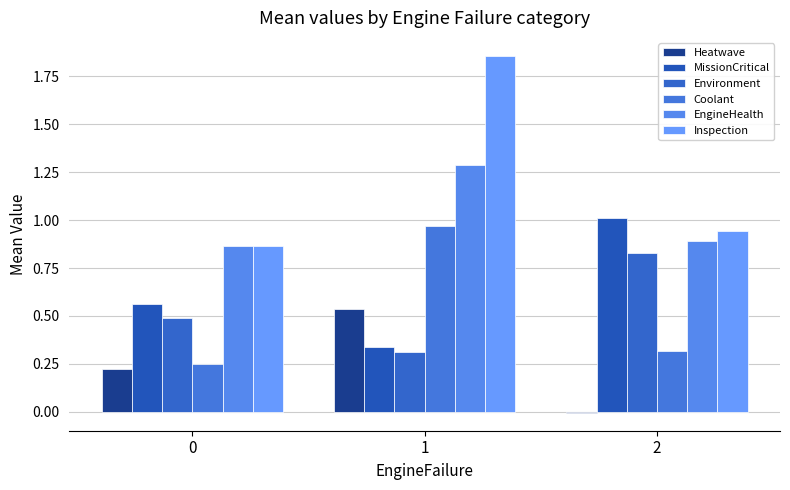

How many categories are shown in the chart?

3